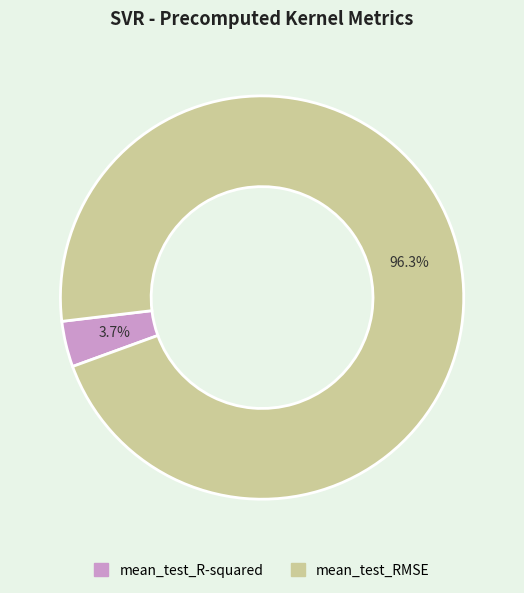

How many slices are in this pie chart?

2